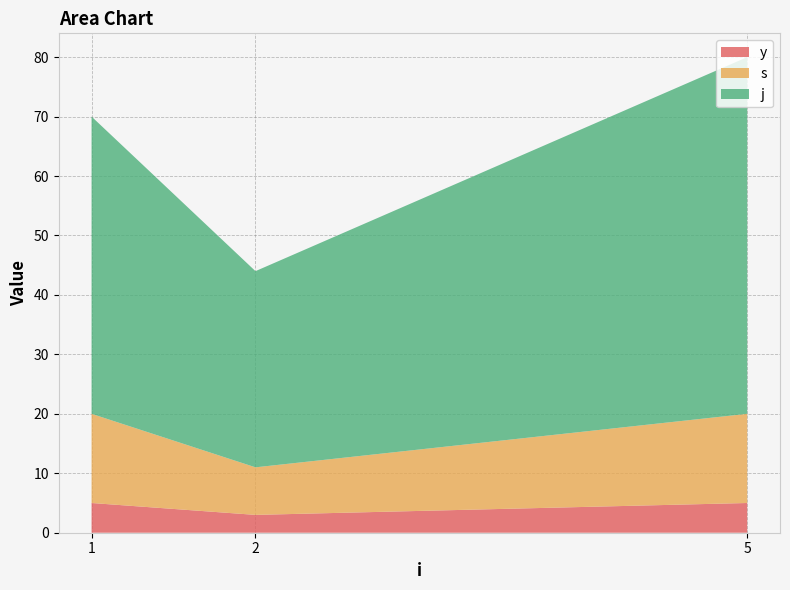

What is the total value across all series at 2?

44